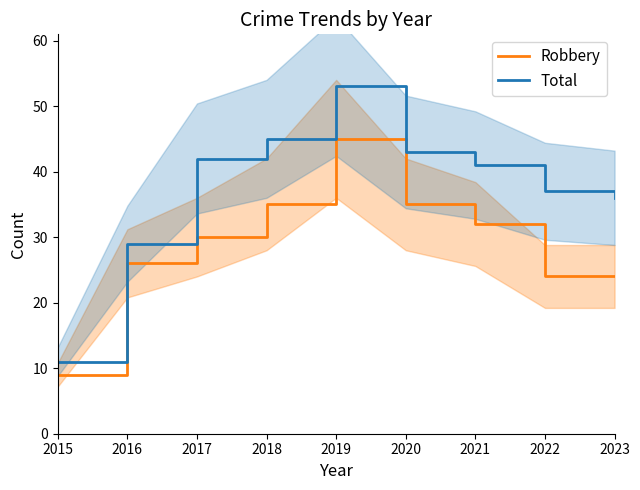

What is the value of the Total point at the 5th from the left?

53